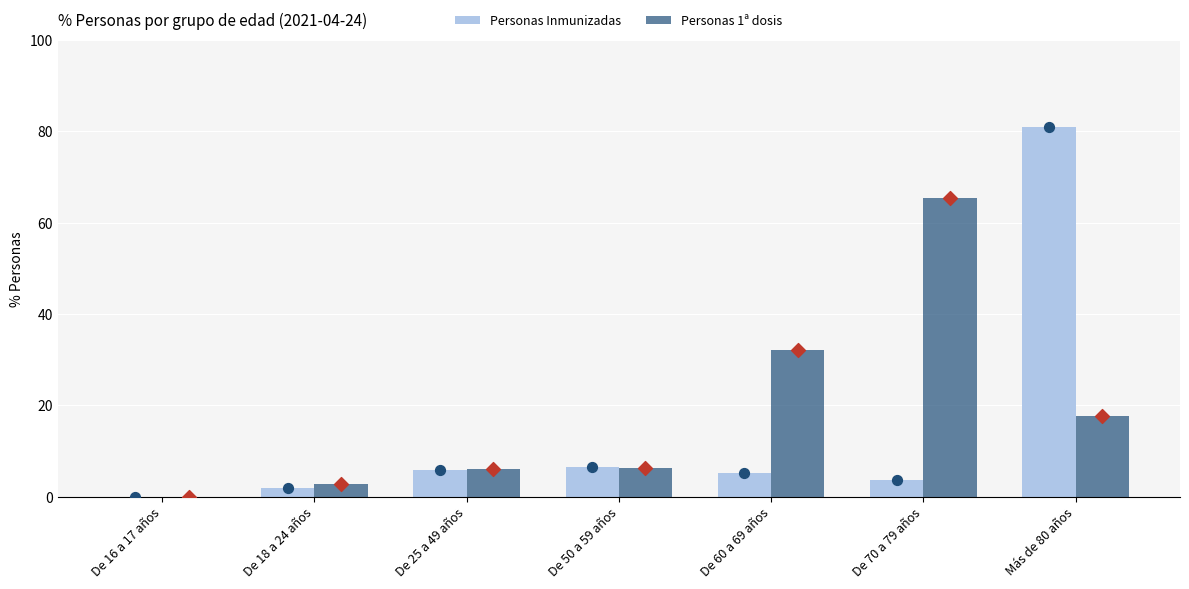

Which series contains the lowest Y value?

Personas Inmunizadas